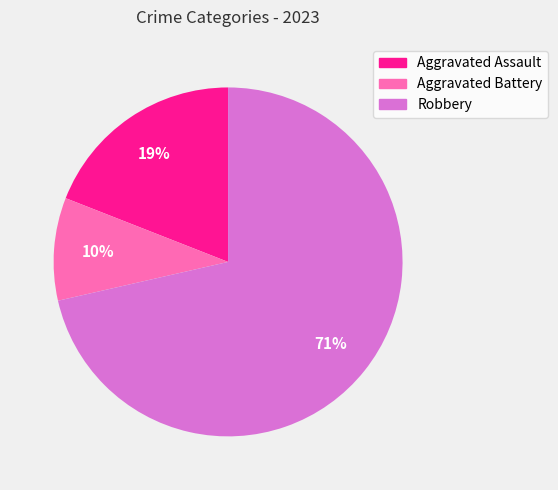

Between Aggravated Assault and Aggravated Battery, which is larger?

Aggravated Assault